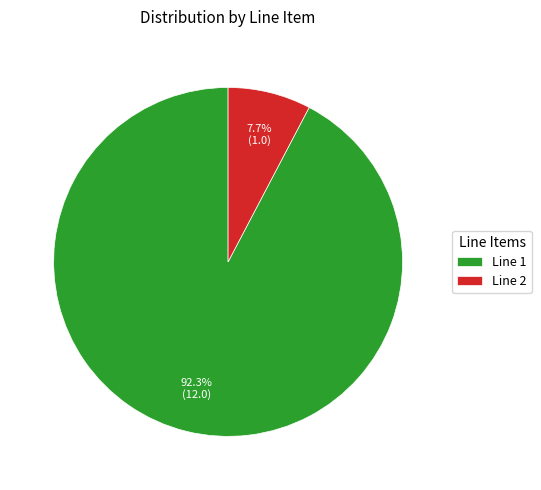

Which category accounts for the majority?

Line 1